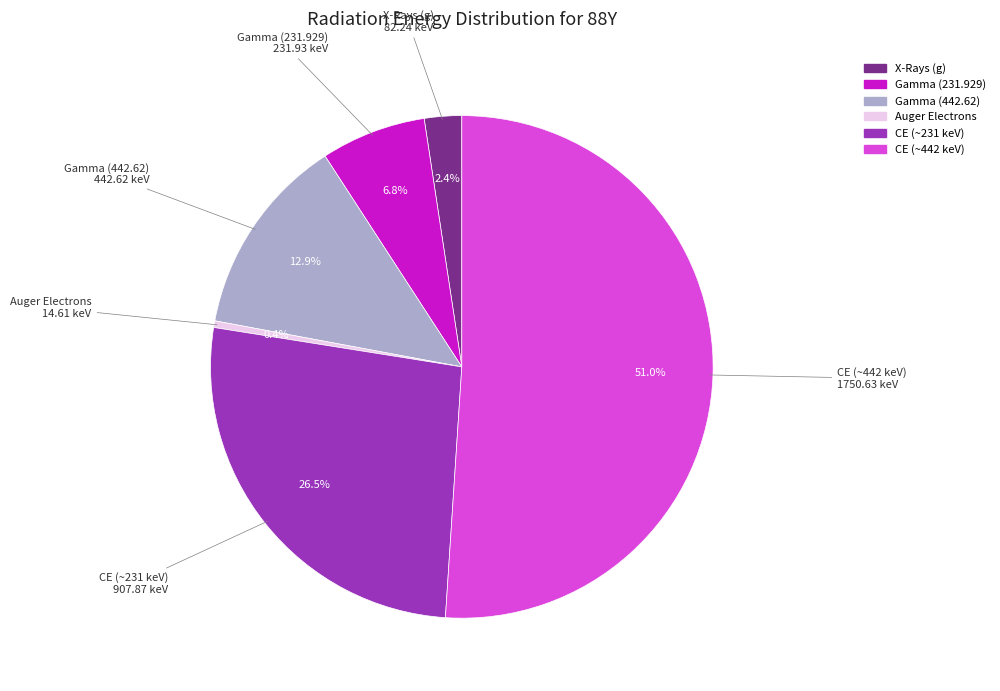

To the nearest percent, what is the difference between the largest and smallest slice percentages?

51%